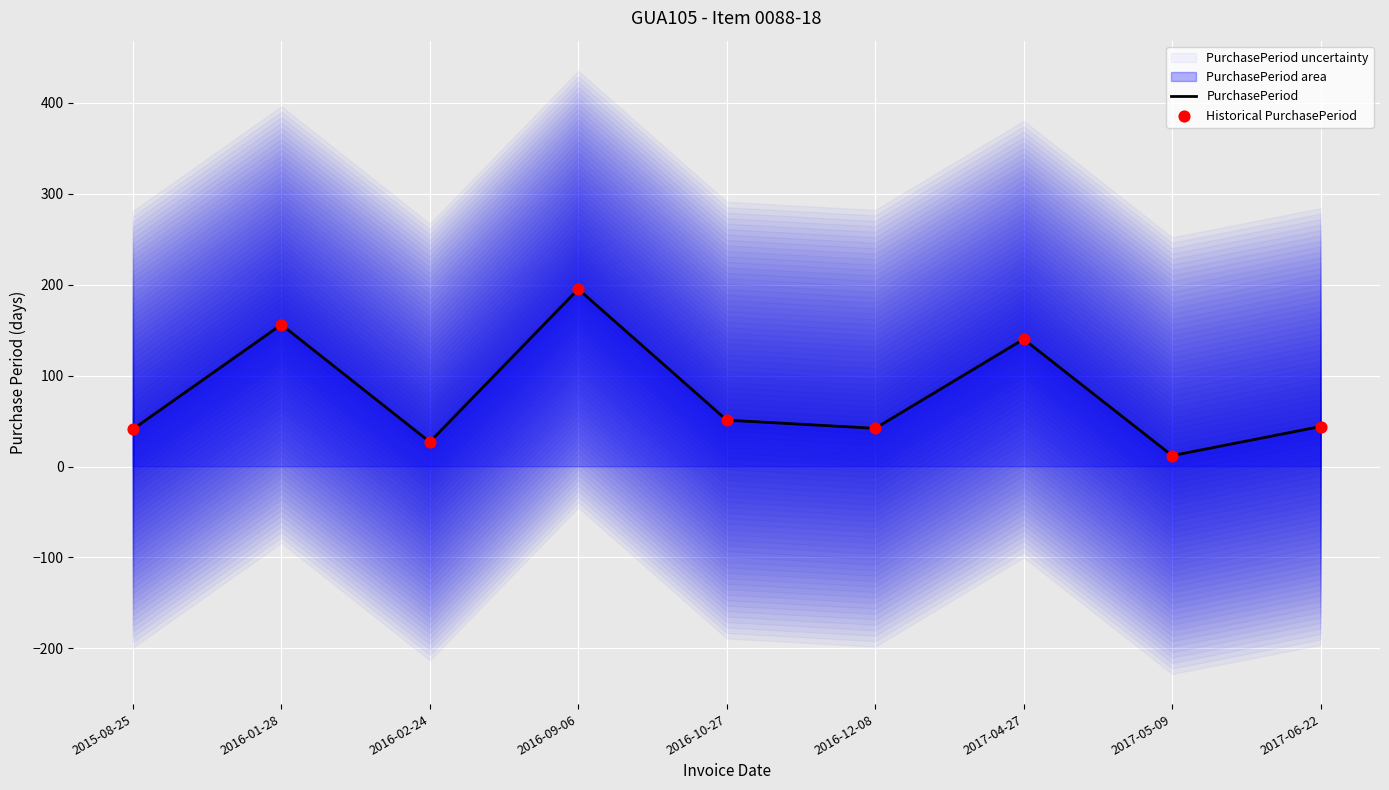

True or false: PurchasePeriod has a value of 41 at 2015-08-25.

True